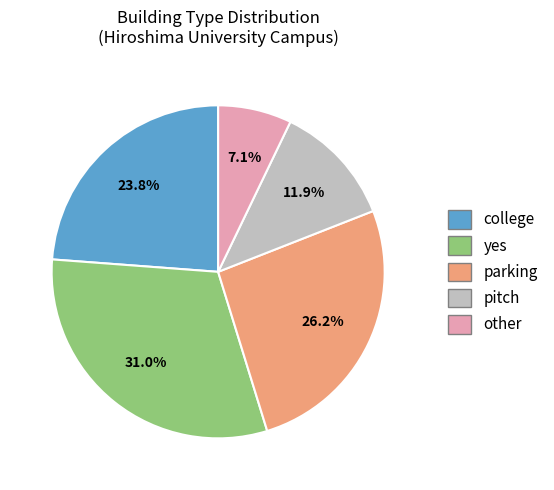

True or false: pitch accounts for 2% of the total.

False